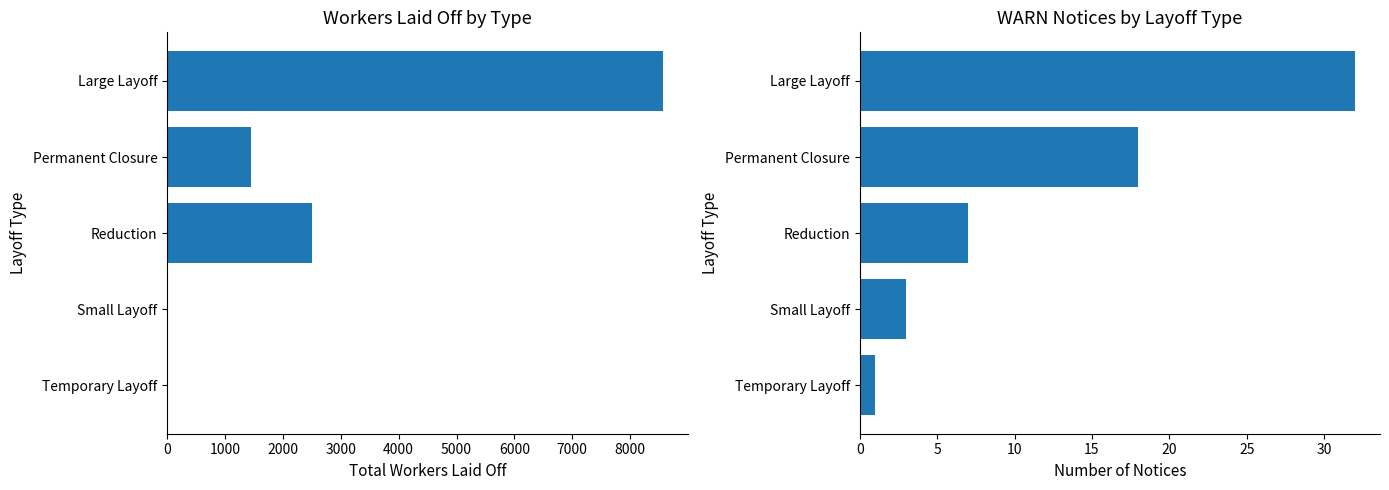

What is the value of the Total Workers Laid Off bar at the 1st from the left?

8563